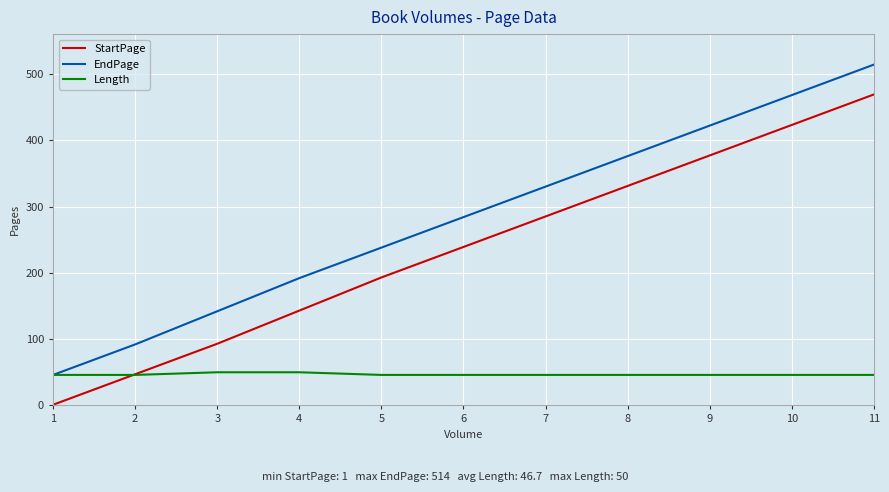

Rank the series at 4 from lowest to highest value.

Length, StartPage, EndPage